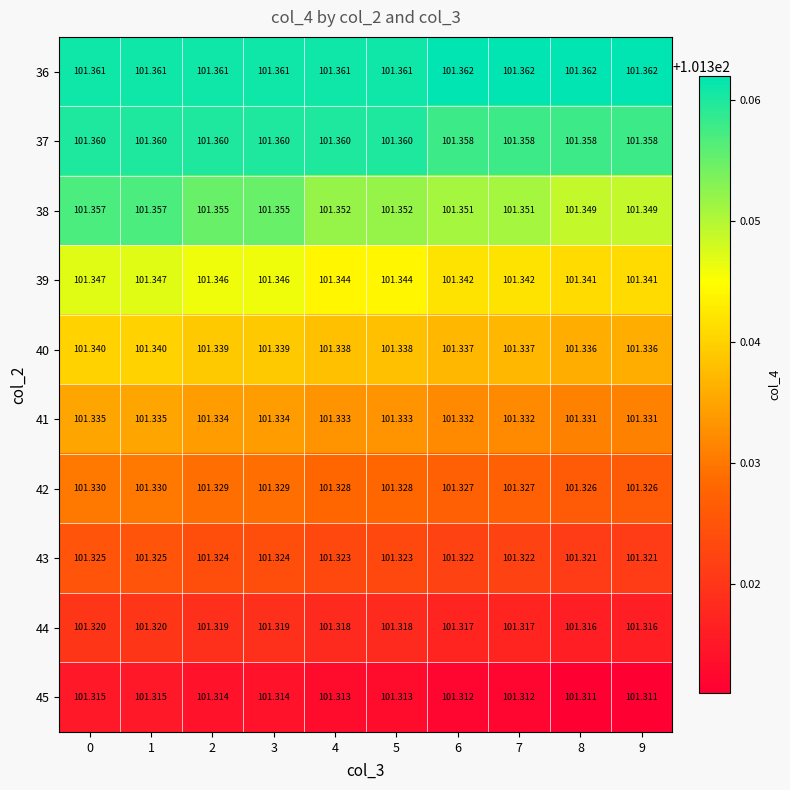

Which series has the largest total across all categories?

36